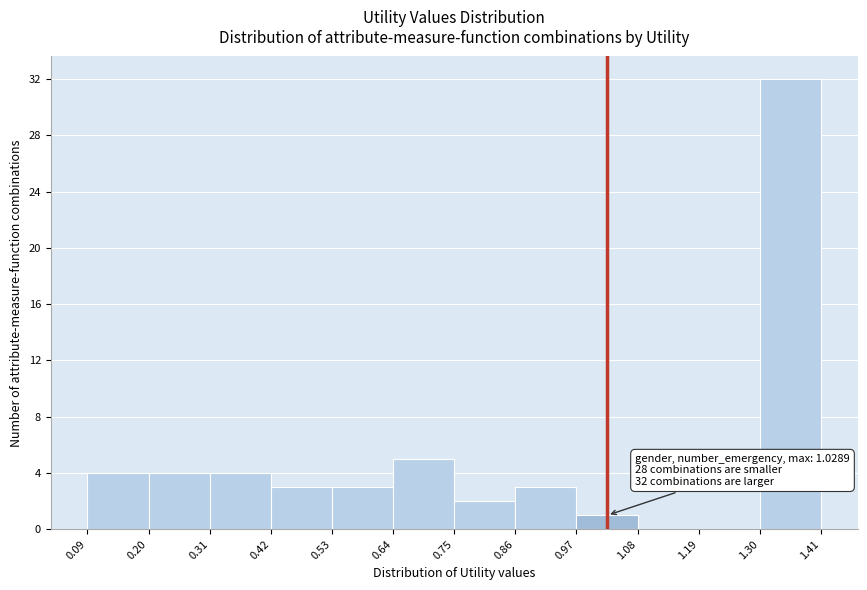

Over which range of the x-axis is the bar tallest?

1.30 to 1.41